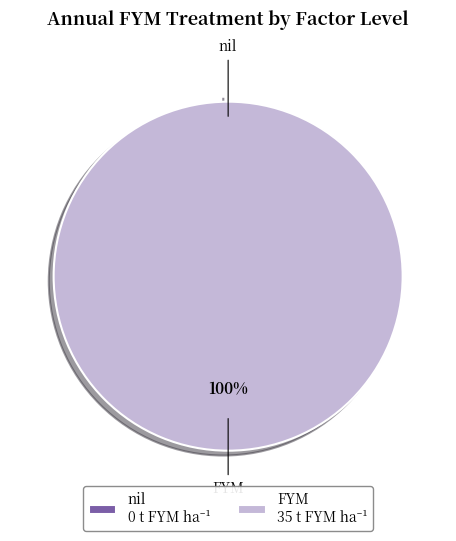

Between FYM and nil, which is larger?

FYM